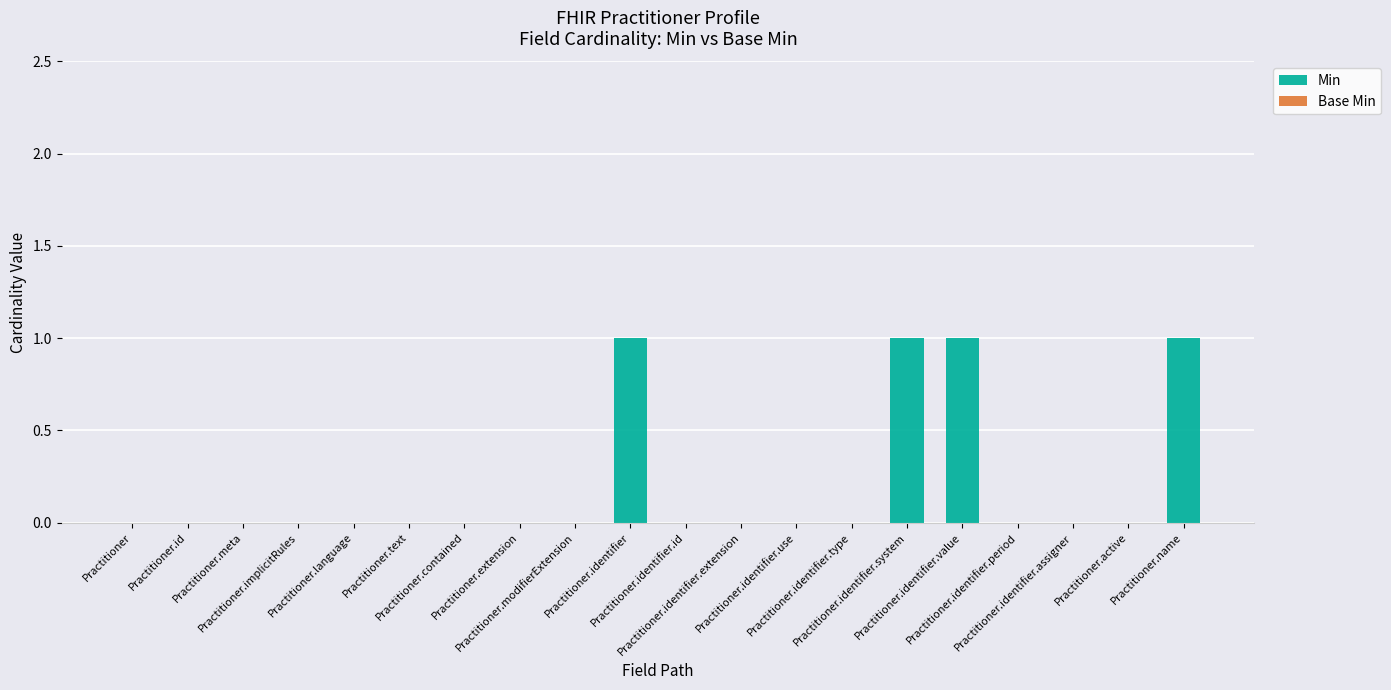

What is the sum of all values?

4